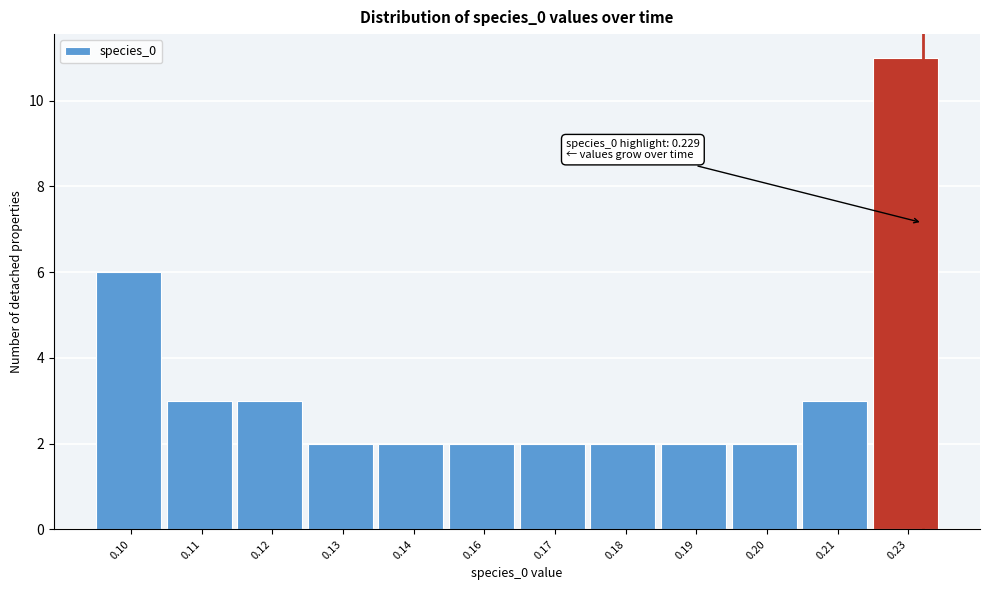

Reading left to right, list all the values displayed in this chart.

0.10=6	0.11=3	0.12=3	0.13=2	0.14=2	0.16=2	0.17=2	0.18=2	0.19=2	0.20=2	0.21=3	0.23=11